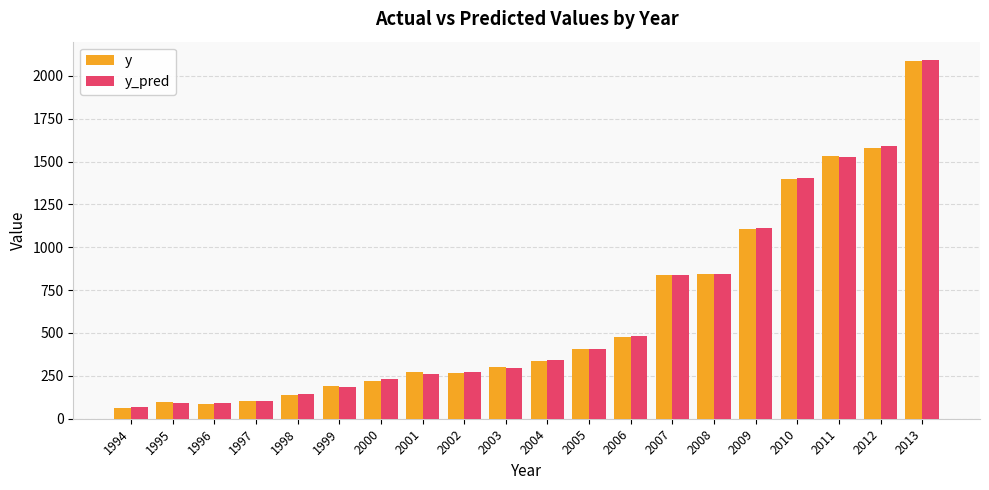

What is the average value of the y series?

618.1